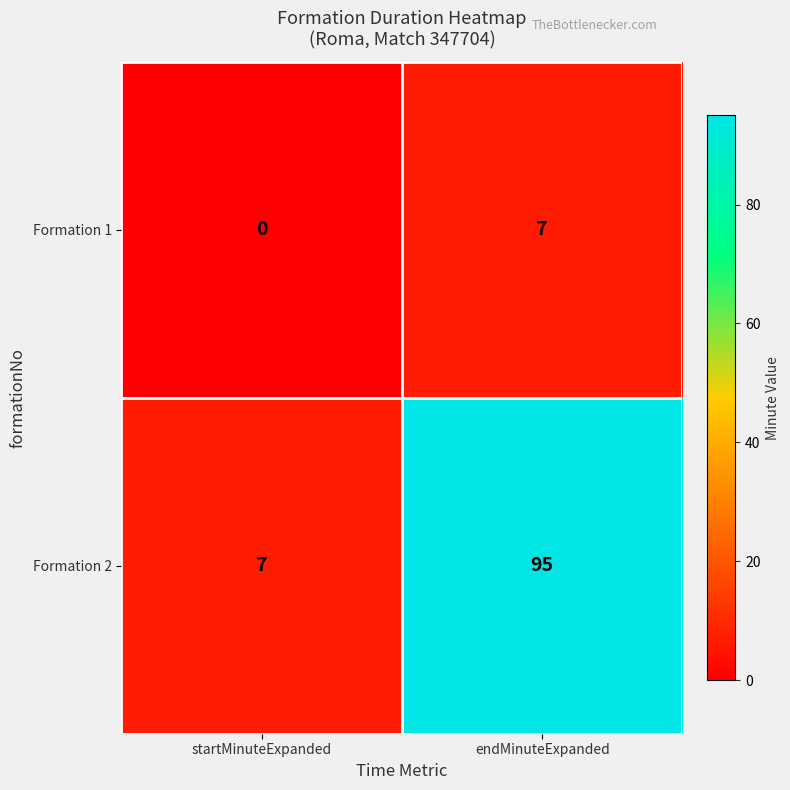

Which series has the largest total across all categories?

Formation 2